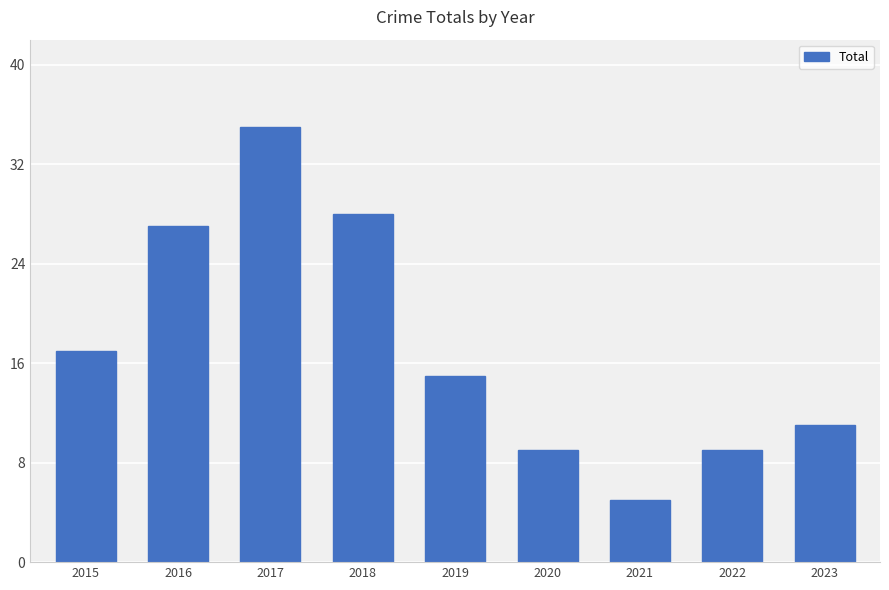

What value does the data have at 2016, to the nearest 5?

25